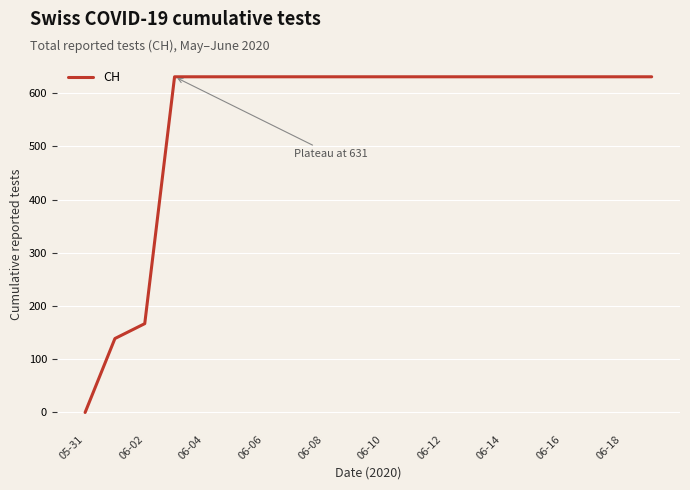

What is the maximum value shown in the chart?

631